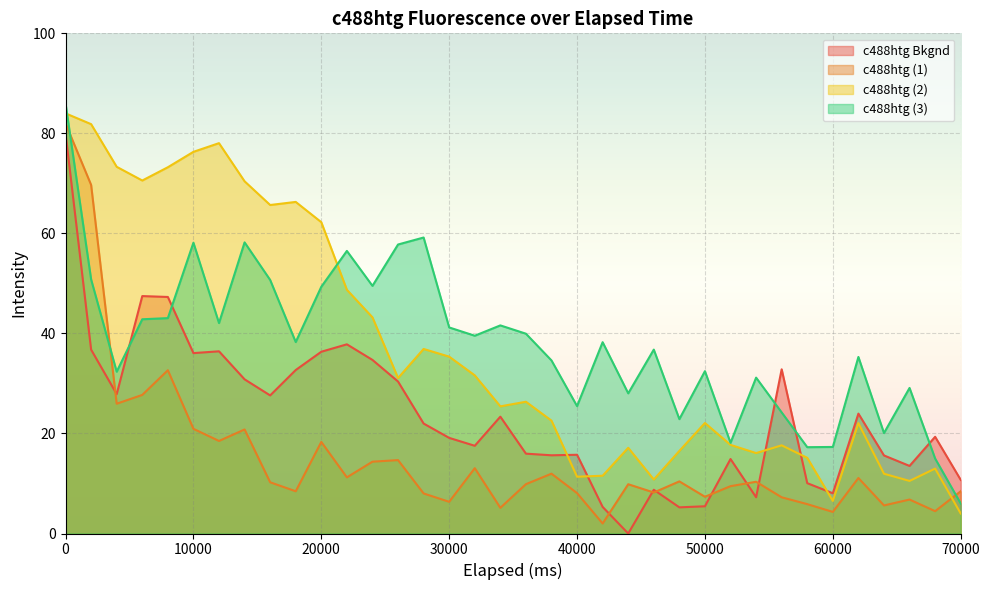

Reading left to right, extract all data points from this chart.

c488htg Bkgnd: 80.0	36.8	27.9	47.5	47.3	36.1	36.4	30.8	27.6	32.7	36.3	37.8	34.7	30.4	22.0	19.1	17.5	23.4	16.0	15.6	15.7	5.3	0.0	8.7	5.2	5.4	14.9	7.2	32.8	10.1	8.0	24.0	15.6	13.5	19.3	10.7
c488htg (1): 82.0	69.7	25.9	27.7	32.6	20.9	18.5	20.8	10.2	8.4	18.3	11.2	14.4	14.7	8.0	6.3	13.1	5.1	9.9	12.0	8.1	2.0	9.8	8.2	10.4	7.3	9.5	10.3	7.2	5.9	4.3	11.1	5.6	6.8	4.5	8.4
c488htg (2): 84.0	81.8	73.3	70.6	73.2	76.3	78.0	70.4	65.7	66.3	62.2	48.7	43.2	31.1	36.9	35.4	31.6	25.4	26.3	22.6	11.4	11.6	17.1	10.8	16.5	22.1	17.7	16.1	17.6	15.1	6.5	22.1	11.9	10.5	13.0	4.0
c488htg (3): 86.0	50.8	32.4	42.8	43.1	58.1	42.1	58.2	50.7	38.3	49.3	56.5	49.5	57.8	59.2	41.2	39.5	41.6	39.9	34.6	25.5	38.2	28.0	36.8	22.9	32.5	18.1	31.2	24.2	17.3	17.3	35.3	20.1	29.1	15.0	6.0